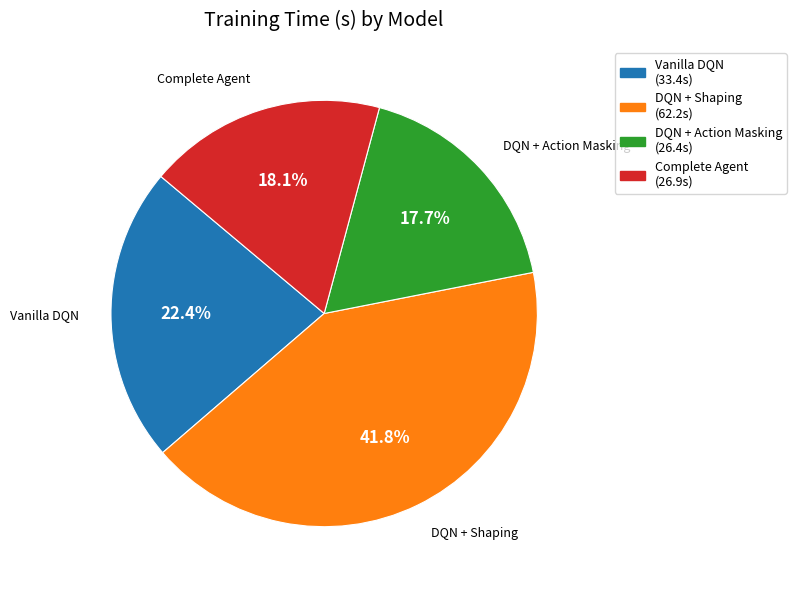

Does any single category account for the majority?

No